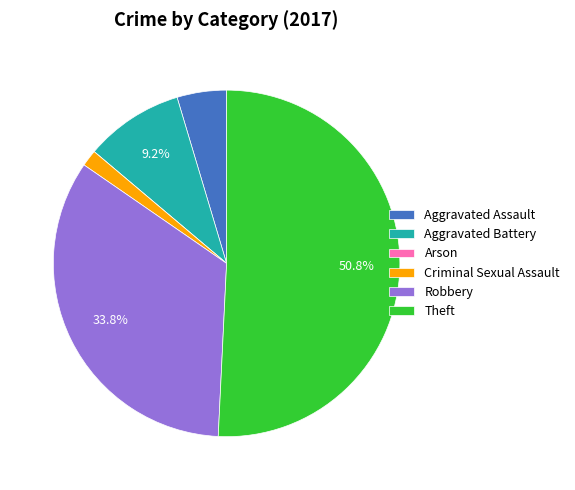

Between Aggravated Battery and Robbery, which is larger?

Robbery